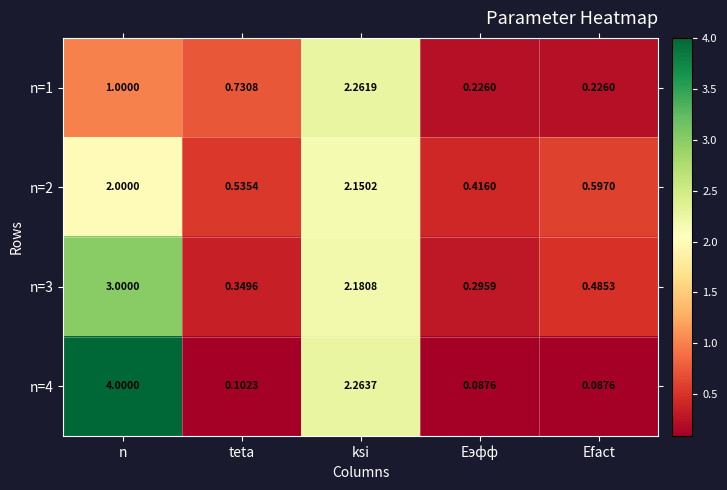

At which category is the sum across all series the highest?

n